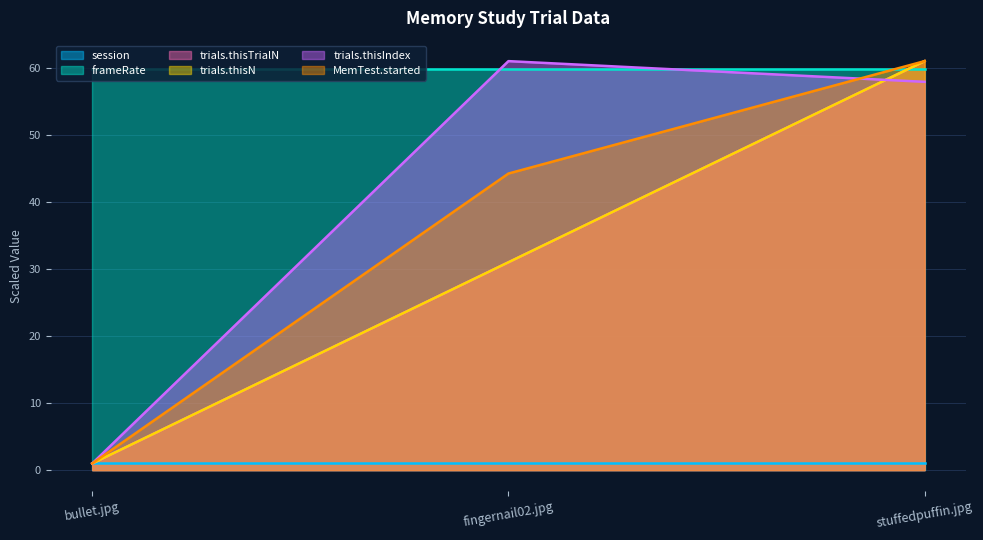

How many data points in trials.thisN are less than 31?

1